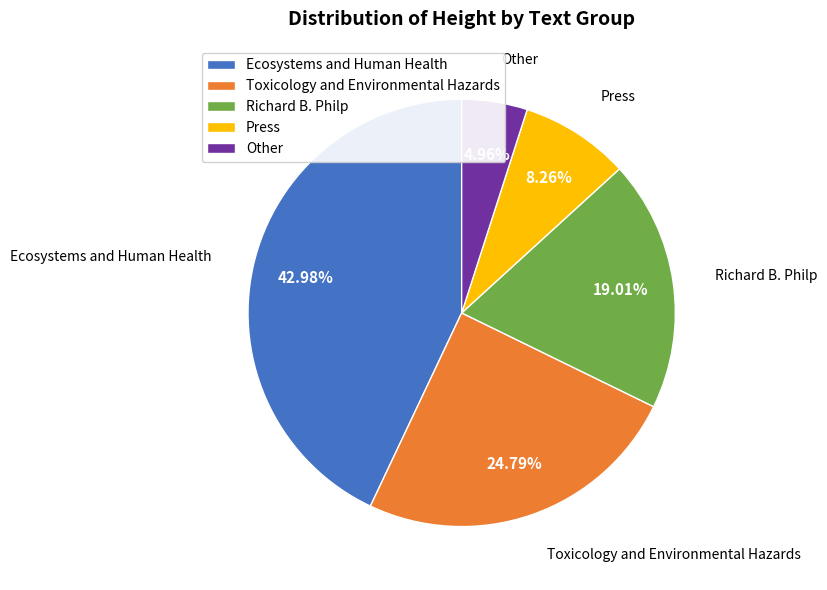

Which category has the biggest portion of the pie?

Ecosystems and Human Health